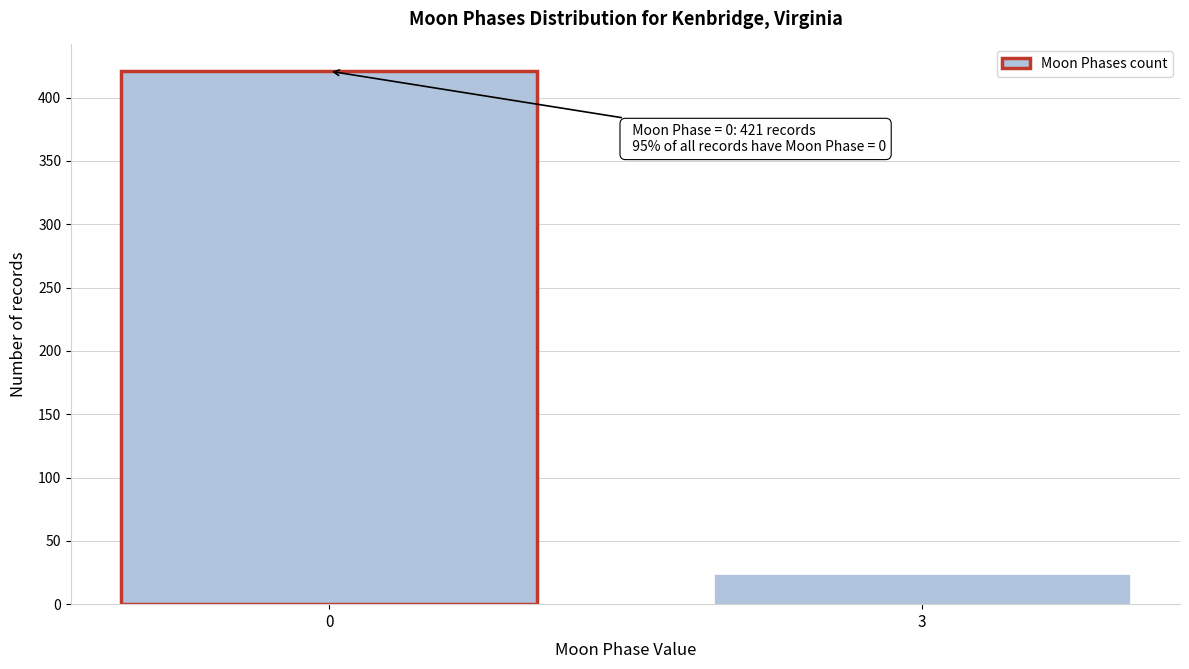

Reading left to right, transcribe all the data shown in this chart.

421	24